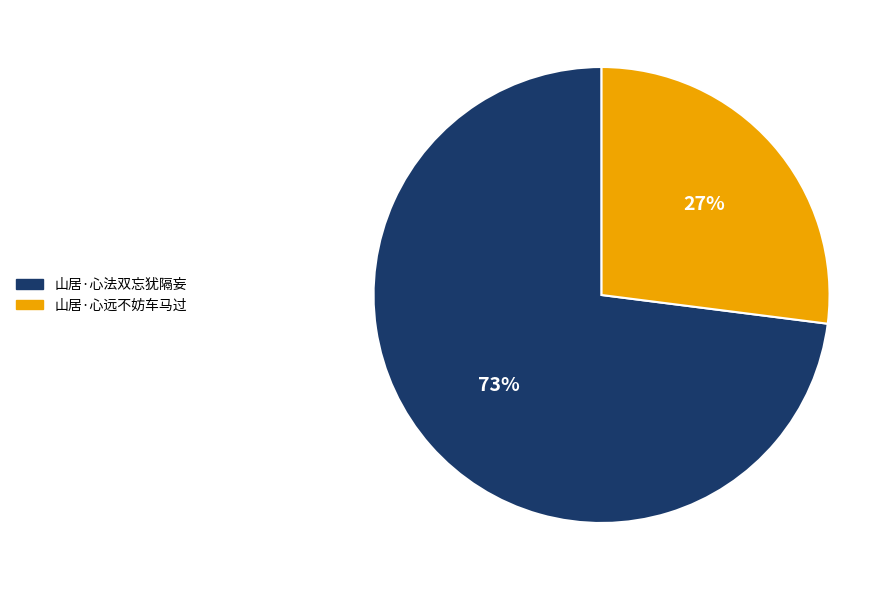

Rank the categories by value from highest to lowest.

山居·心法双忘犹隔妄, 山居·心远不妨车马过